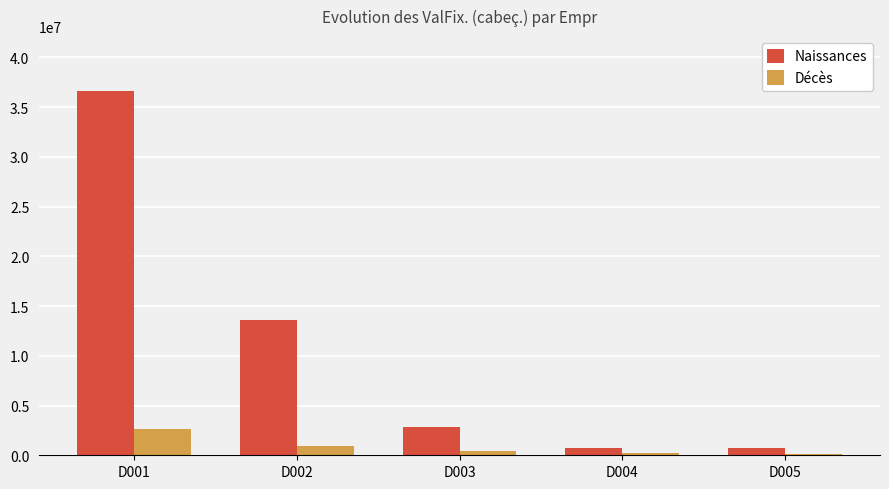

List the series in order of their peak value, lowest first.

Décès, Naissances